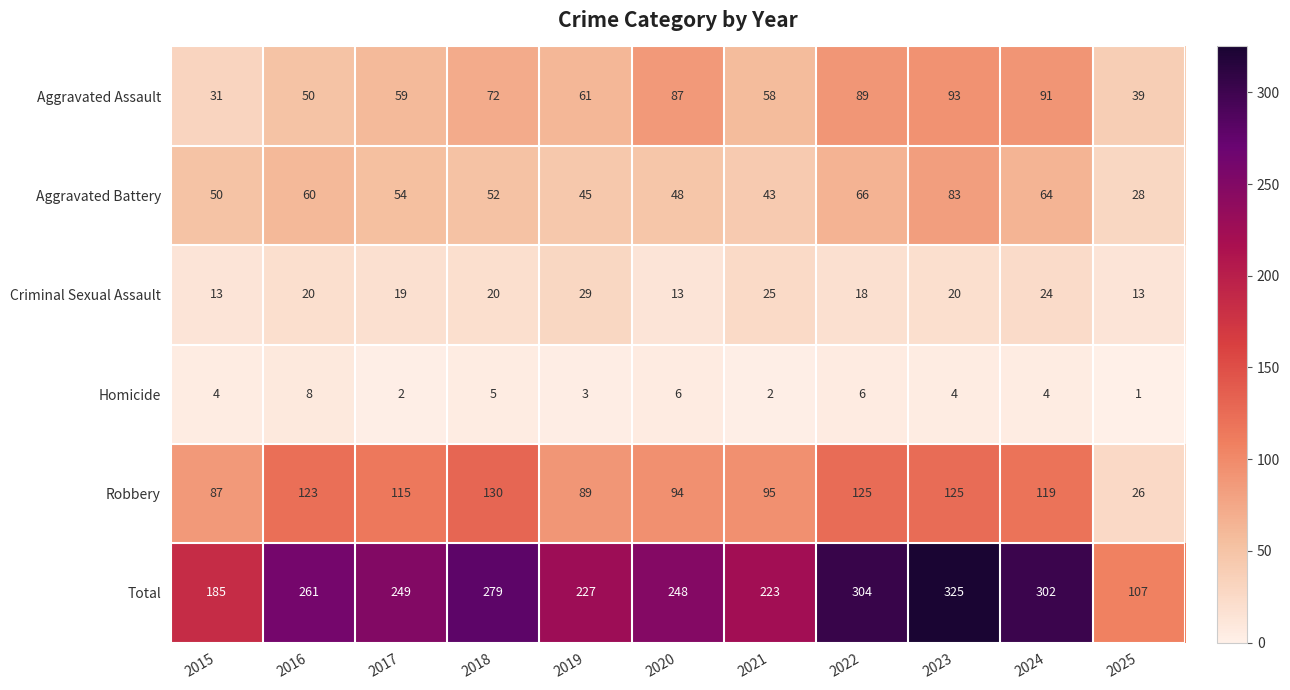

At which category is the sum across all series the highest?

2023